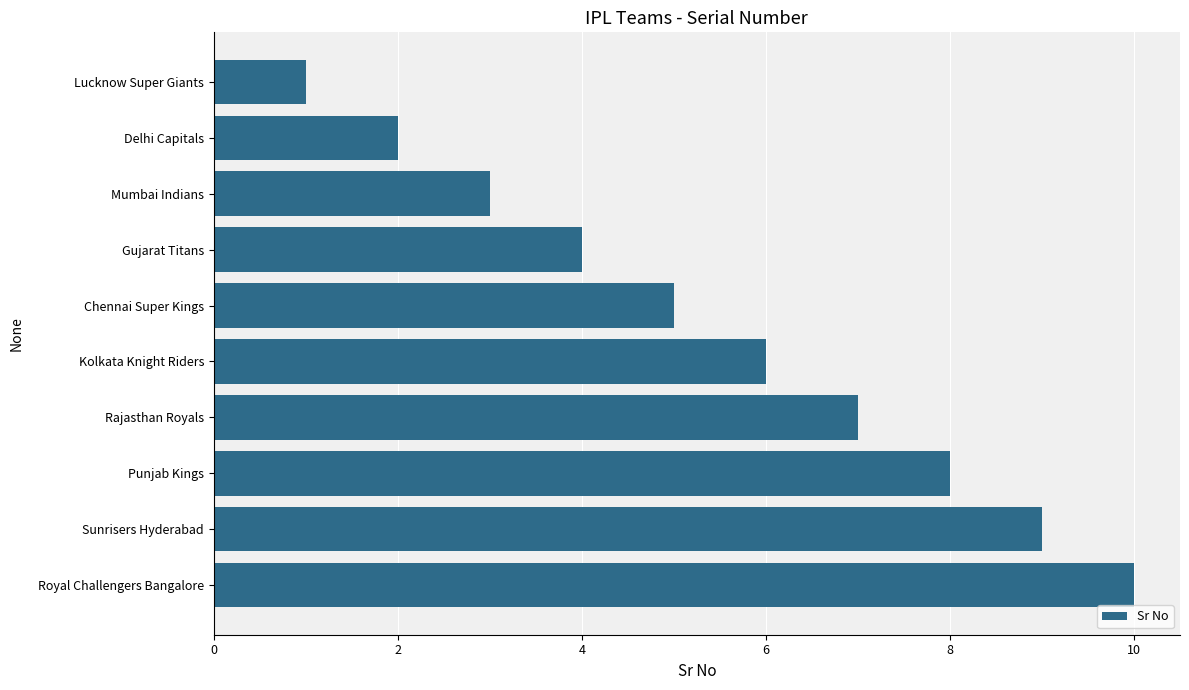

Which has a higher value, Punjab Kings or Royal Challengers Bangalore?

Royal Challengers Bangalore